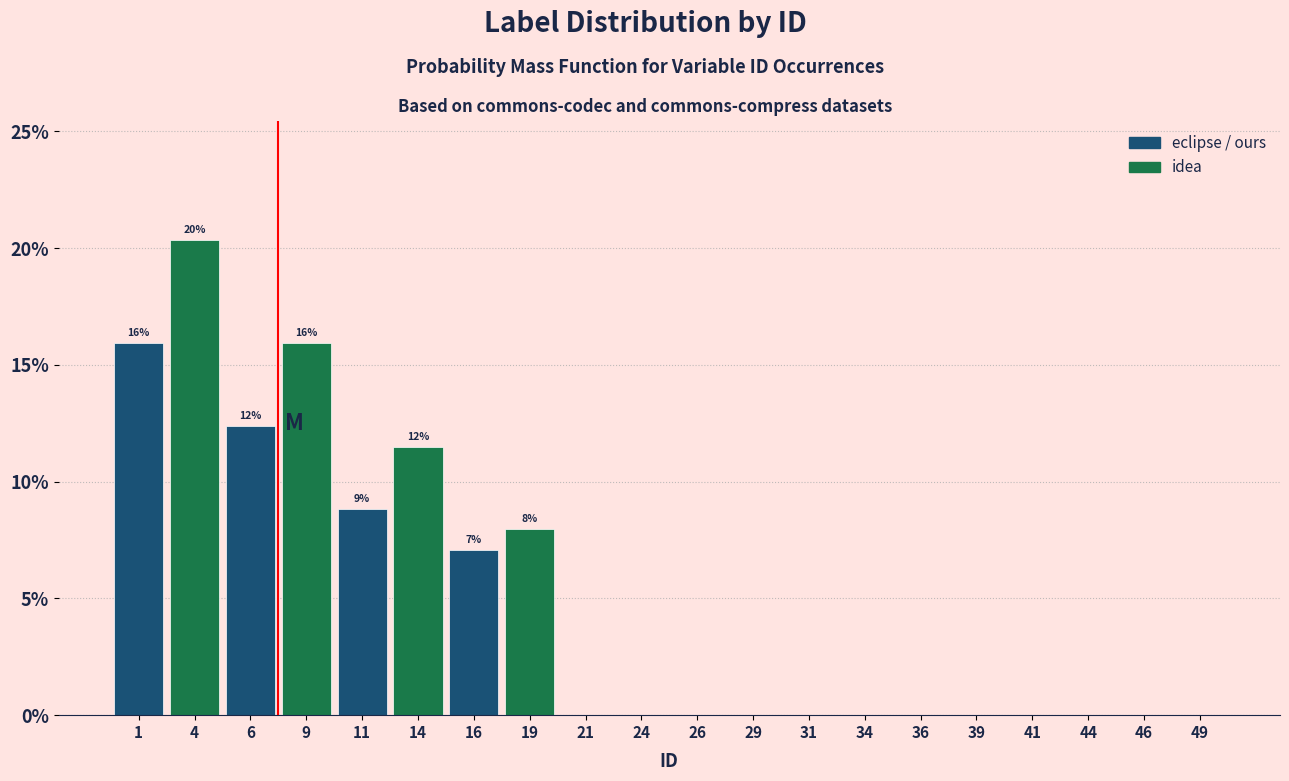

Reading left to right, extract all data points from this chart.

1=15.9	4=20.4	6=12.4	9=15.9	11=8.8	14=11.5	16=7.1	19=8.0	21=0.0	24=0.0	26=0.0	29=0.0	31=0.0	34=0.0	36=0.0	39=0.0	41=0.0	44=0.0	46=0.0	49=0.0